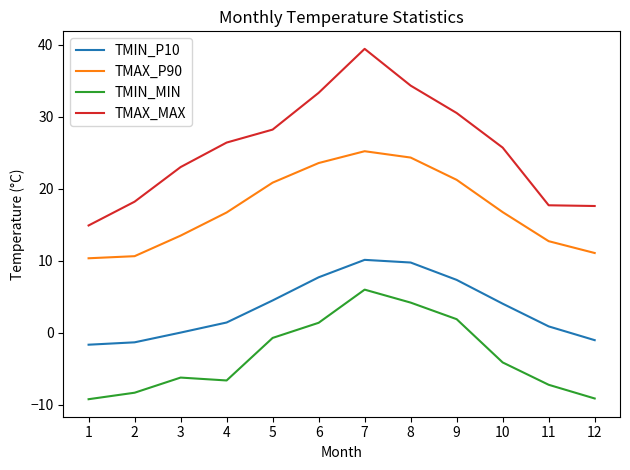

How many interior local peaks does the TMAX_MAX series have?

1